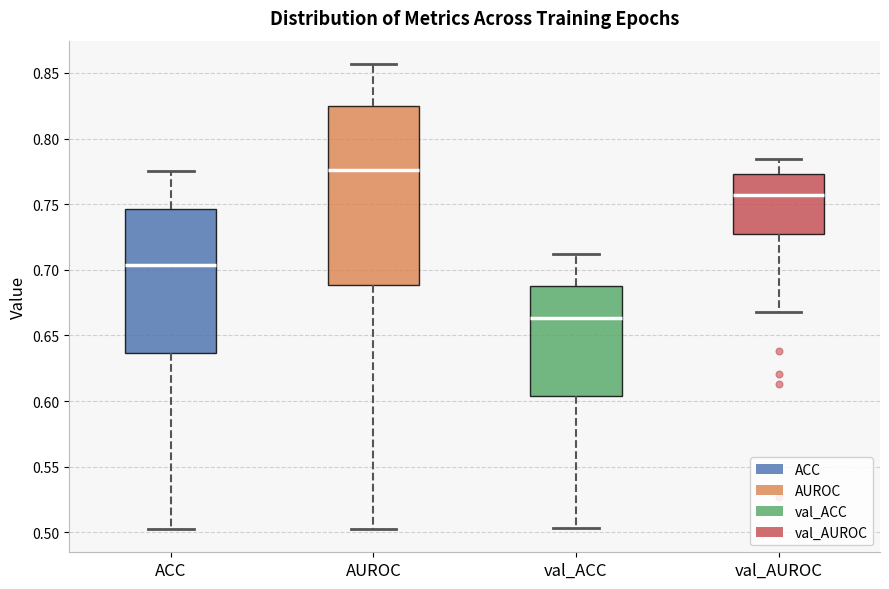

Reading left to right, read every box against the y-axis: the position of its median line, the range the box covers, and the ends of its whiskers. The values are not printed on the chart, so give them approximately, as read against the axis.

ACC: median 0.705, box 0.635 to 0.745, whiskers 0.500 to 0.775
AUROC: median 0.775, box 0.690 to 0.825, whiskers 0.505 to 0.855
val_ACC: median 0.665, box 0.605 to 0.690, whiskers 0.505 to 0.710
val_AUROC: median 0.755, box 0.725 to 0.775, whiskers 0.670 to 0.785